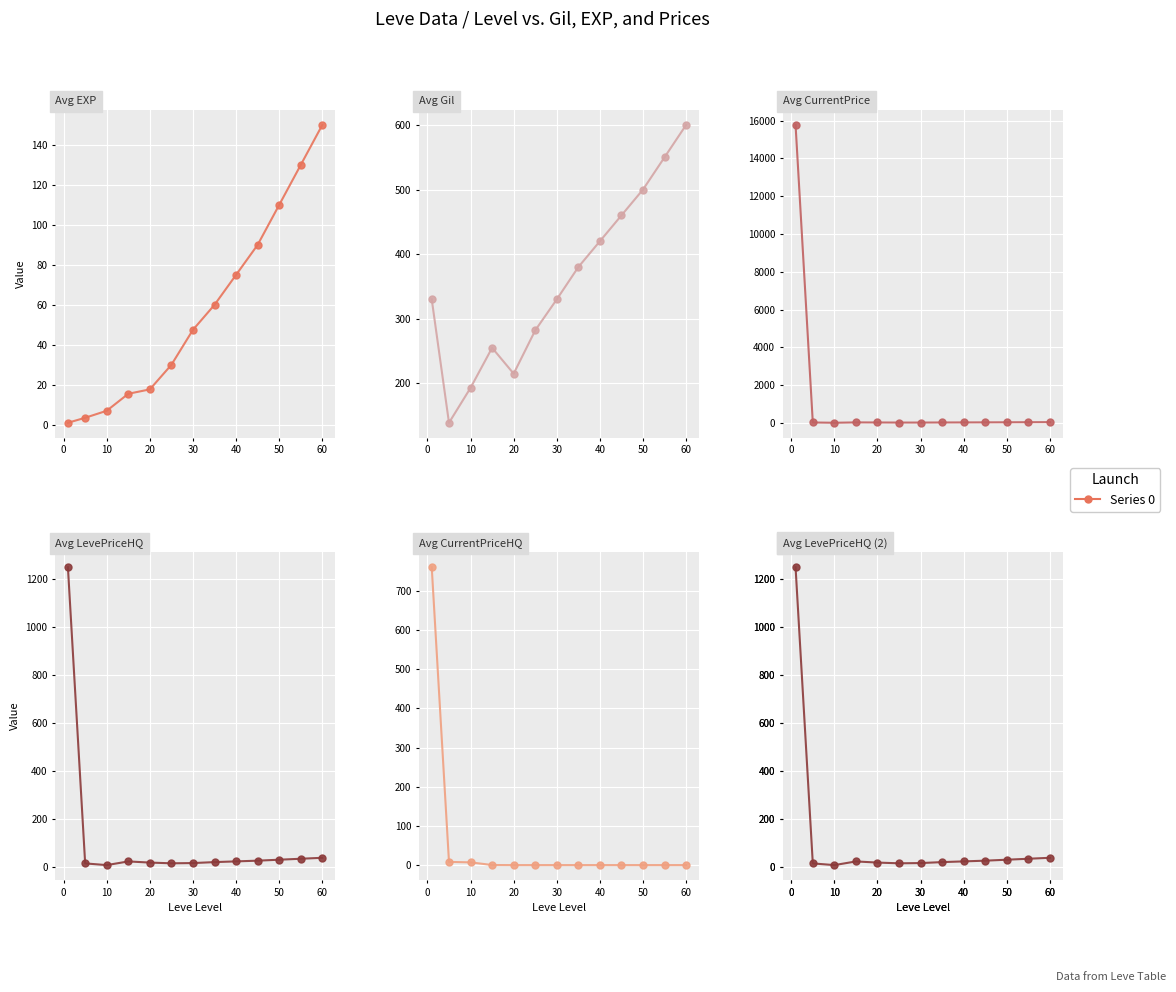

How many values in the Avg LevePriceHQ series are below 22?

6